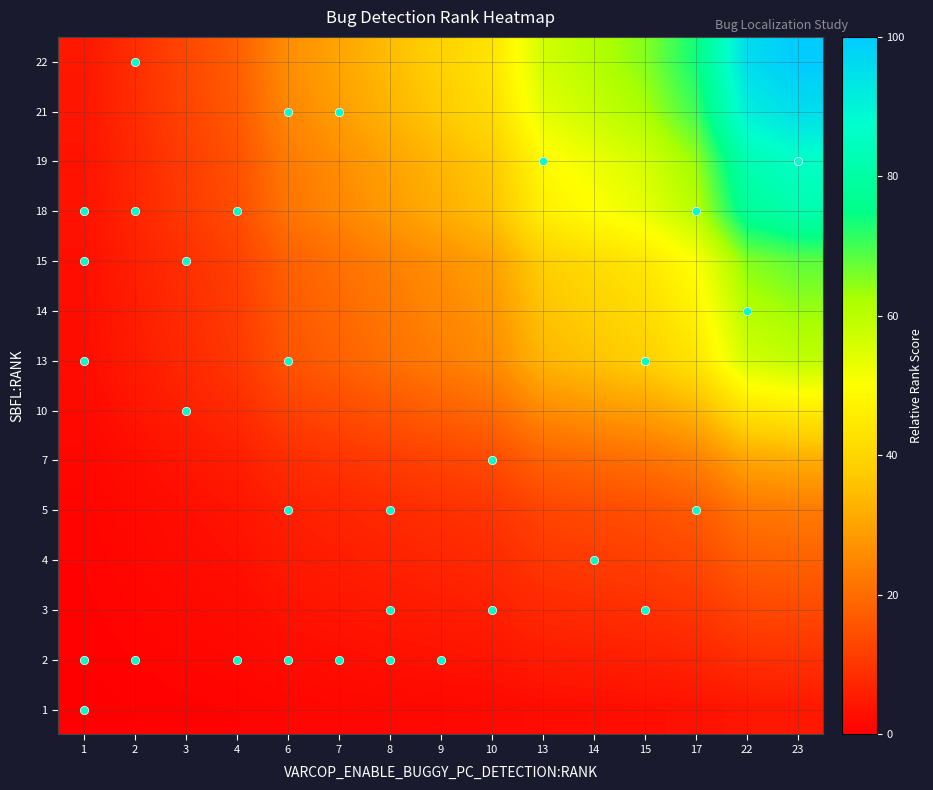

What is the maximum value shown in the chart?

100.0